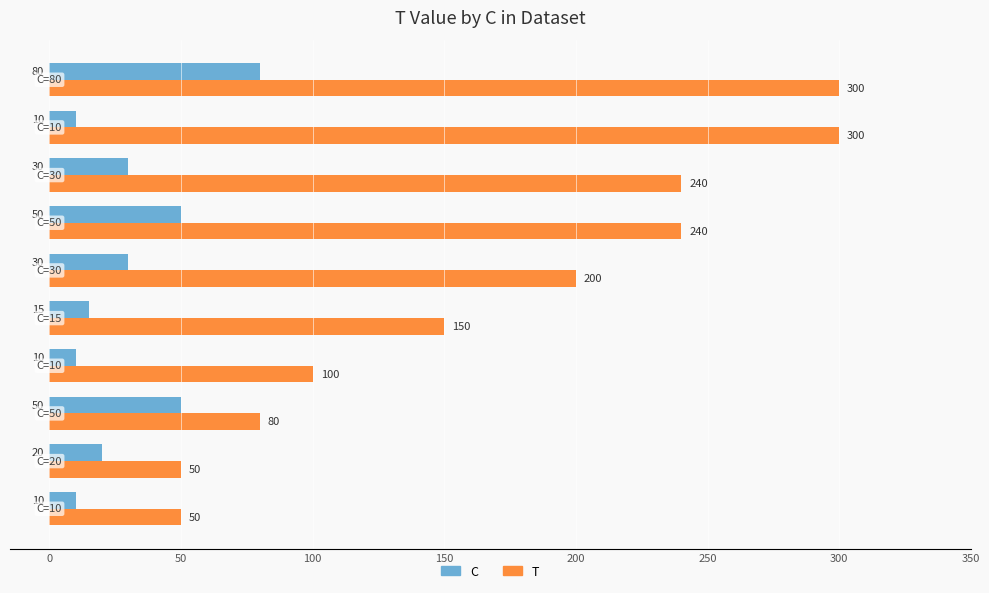

List the series in order of their peak value, lowest first.

C, T